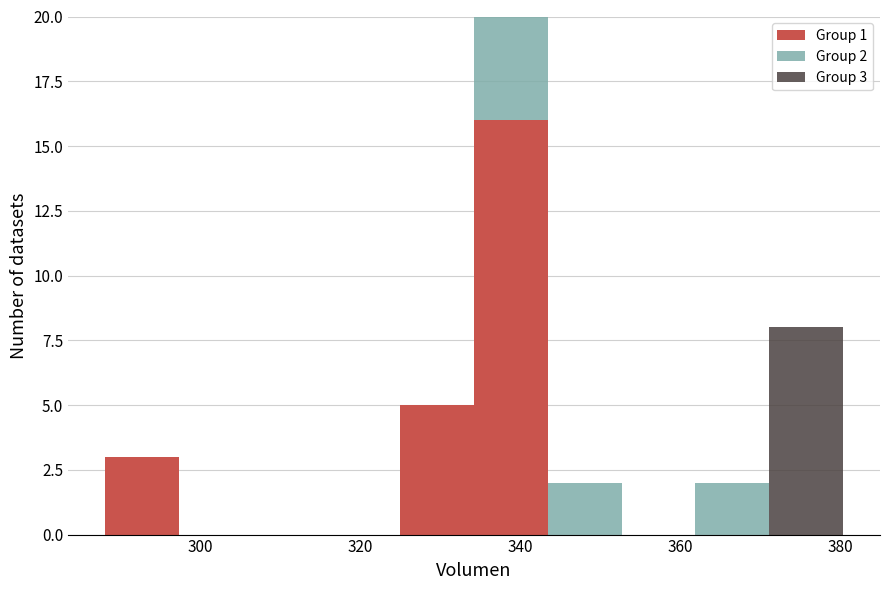

Which range on the x-axis has the tallest stacked bar (by total height)?

334 to 344